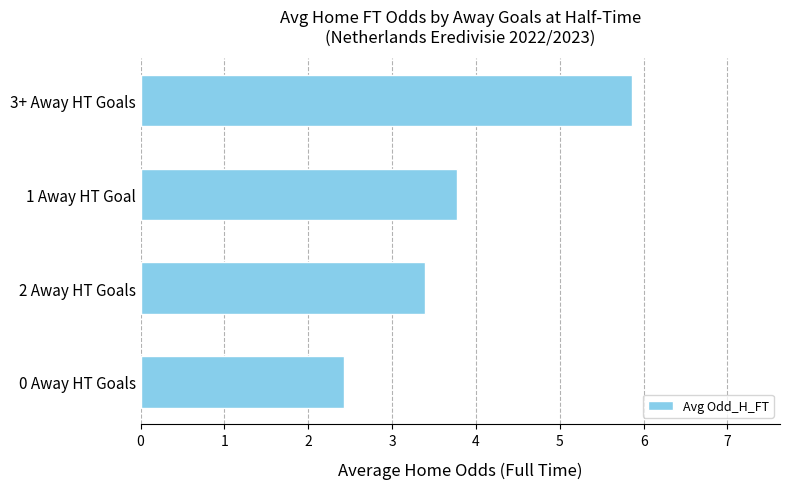

List the labels in order of value, smallest first.

0 Away HT Goals, 2 Away HT Goals, 1 Away HT Goal, 3+ Away HT Goals